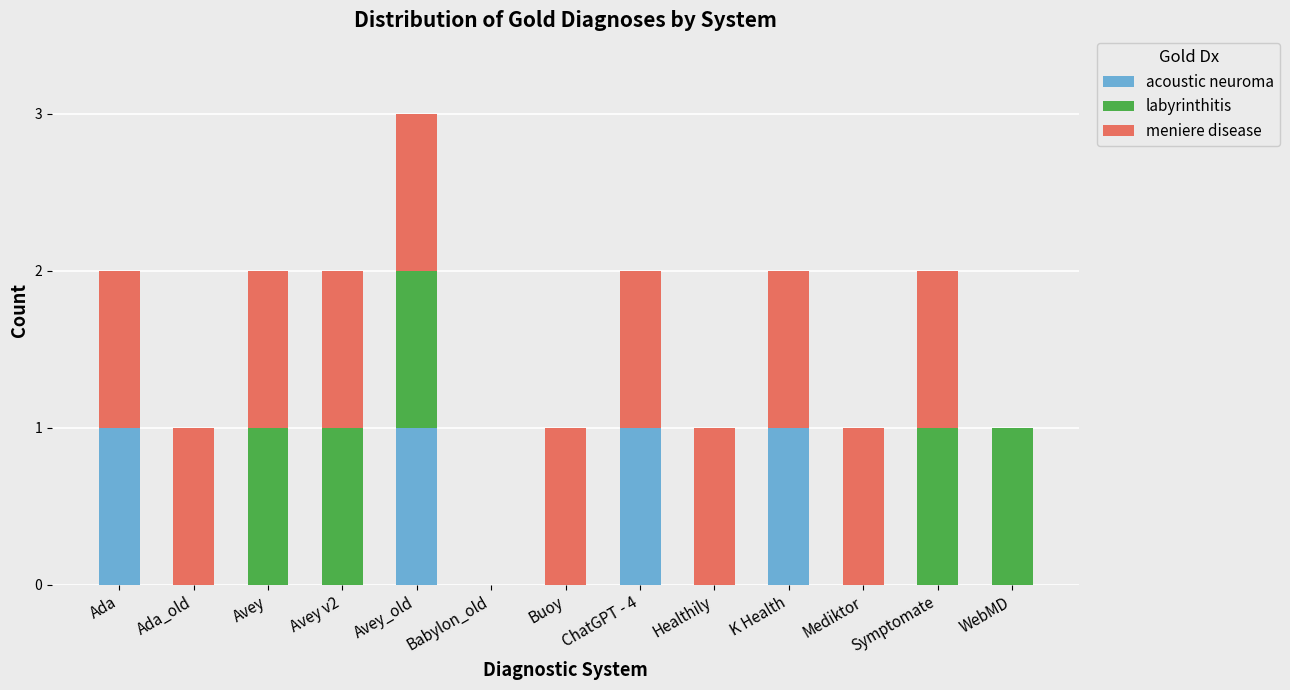

True or false: acoustic neuroma has a value of 0 at WebMD.

True